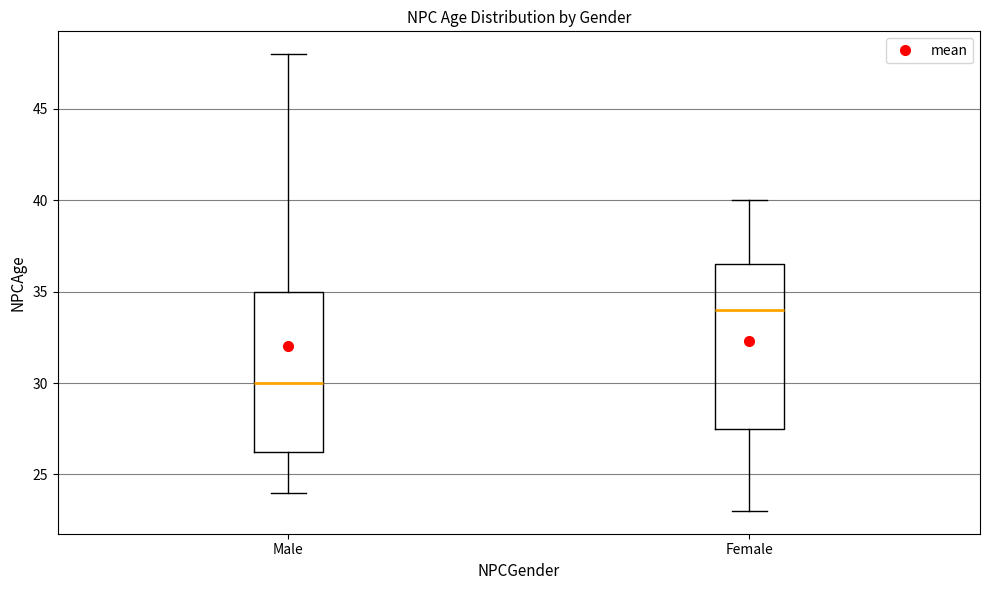

Reading left to right, read every box against the y-axis: the position of its median line, the range the box covers, and the ends of its whiskers. The values are not printed on the chart, so give them approximately, as read against the axis.

Male: median 30.0, box 26.5 to 35.0, whiskers 24.0 to 48.0
Female: median 34.0, box 27.5 to 36.5, whiskers 23.0 to 40.0